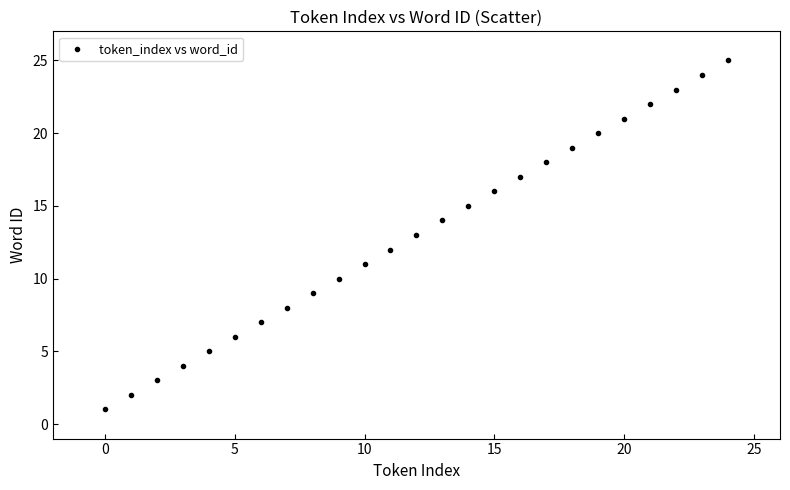

What is the range of Y values (max minus min)?

24